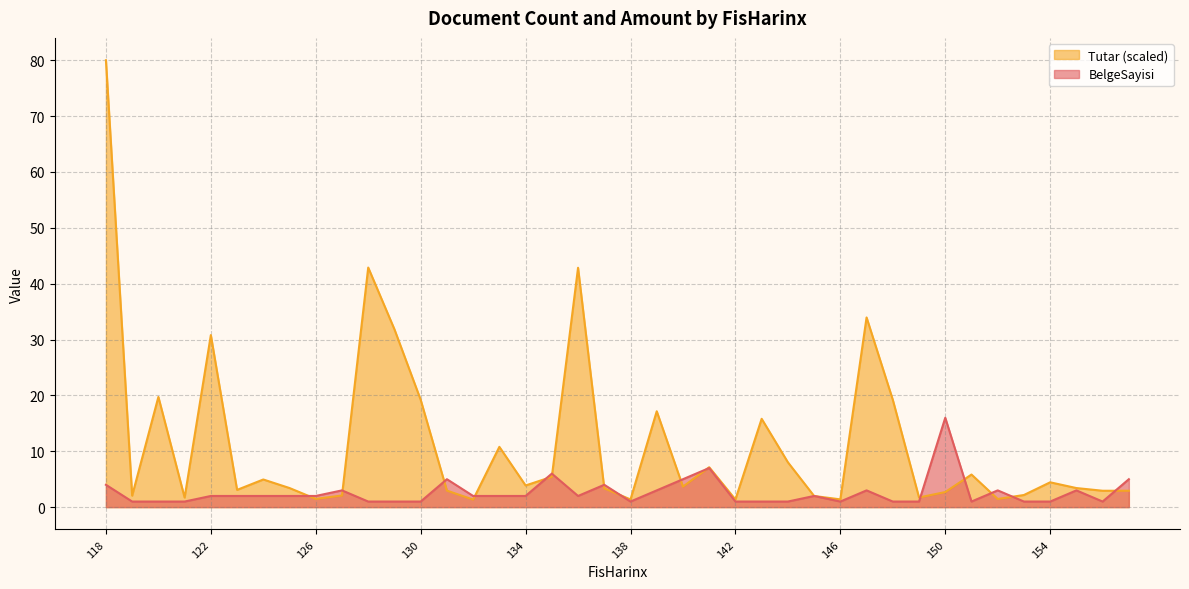

True or false: Tutar has more than 2 interior local peaks.

True